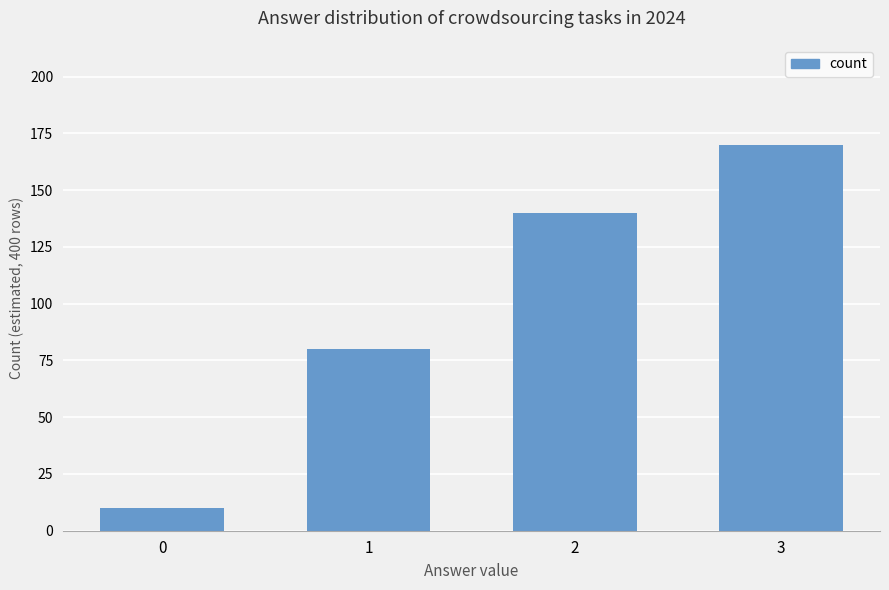

Rank the categories by value from highest to lowest.

3, 2, 1, 0